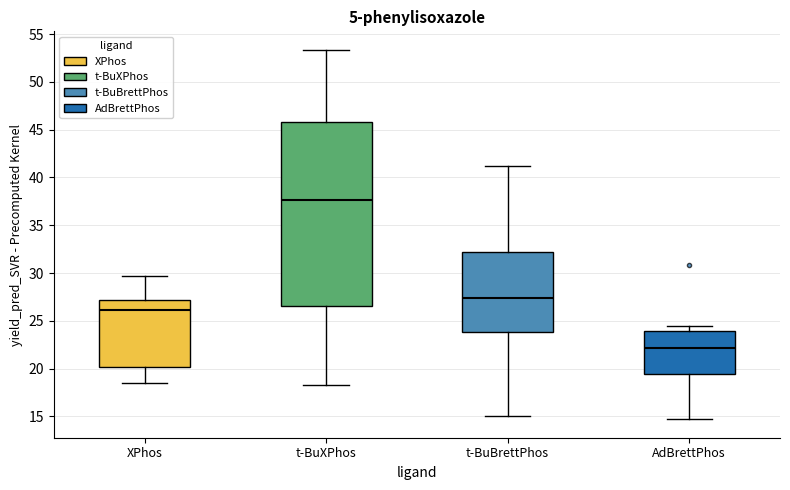

Which box has the lowest median line?

AdBrettPhos